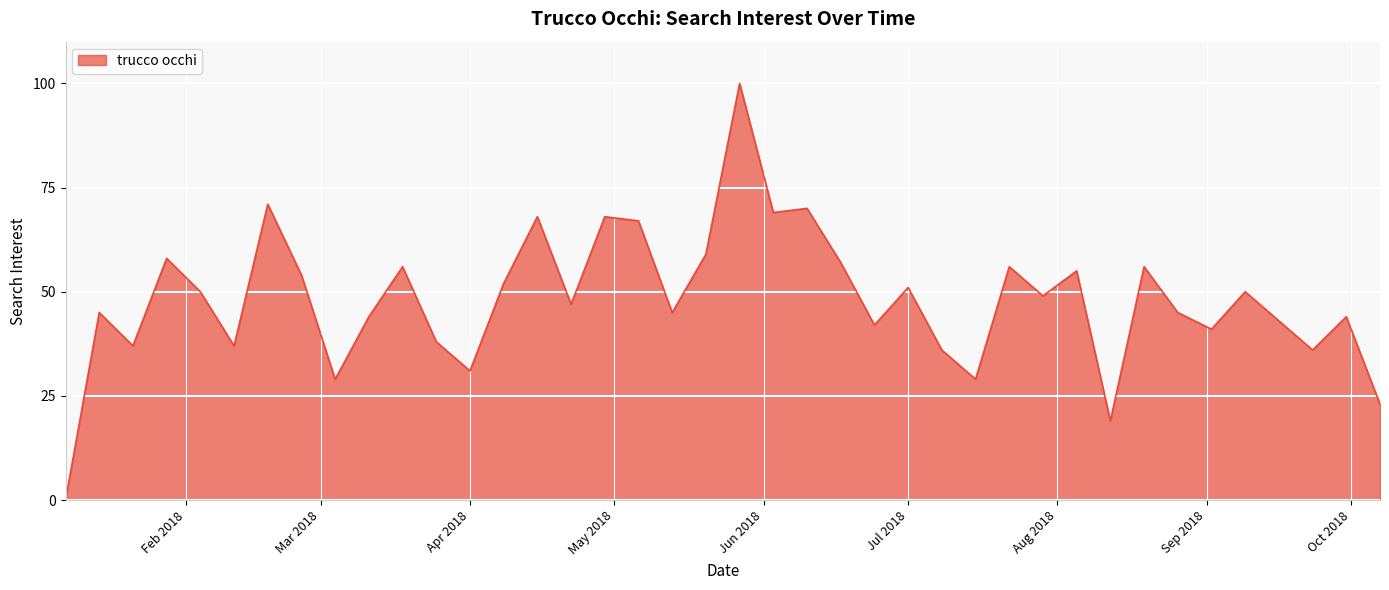

What is the greatest value displayed?

100